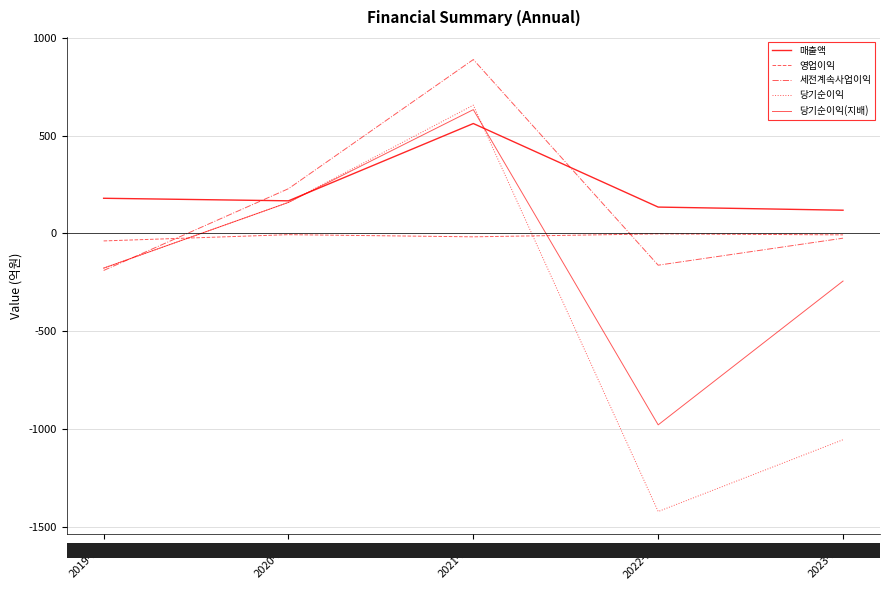

Does the chart have visible grid lines?

Yes